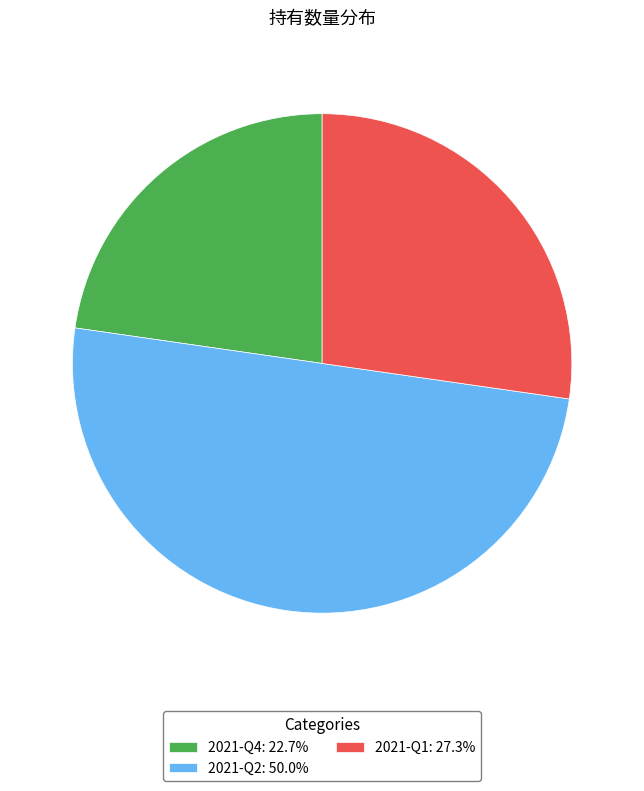

Count the number of slices in the pie.

3